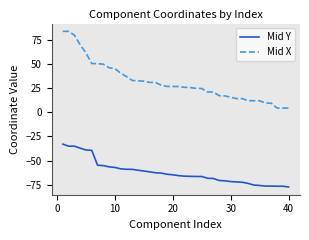

What is the difference between the second highest and second lowest values in the Mid Y series?

41.4